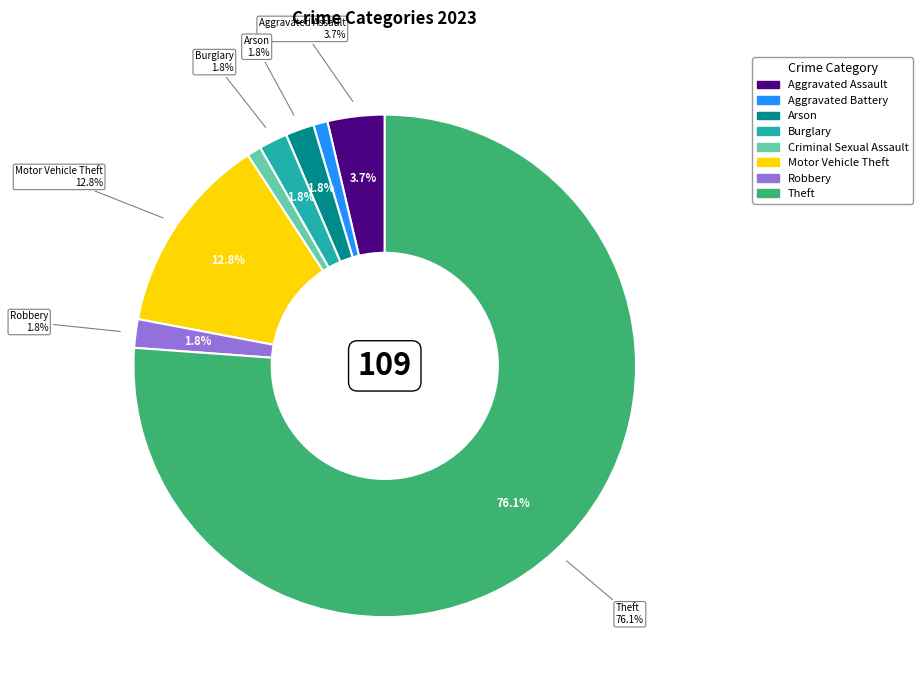

Which category has the smallest portion of the pie?

Aggravated Battery